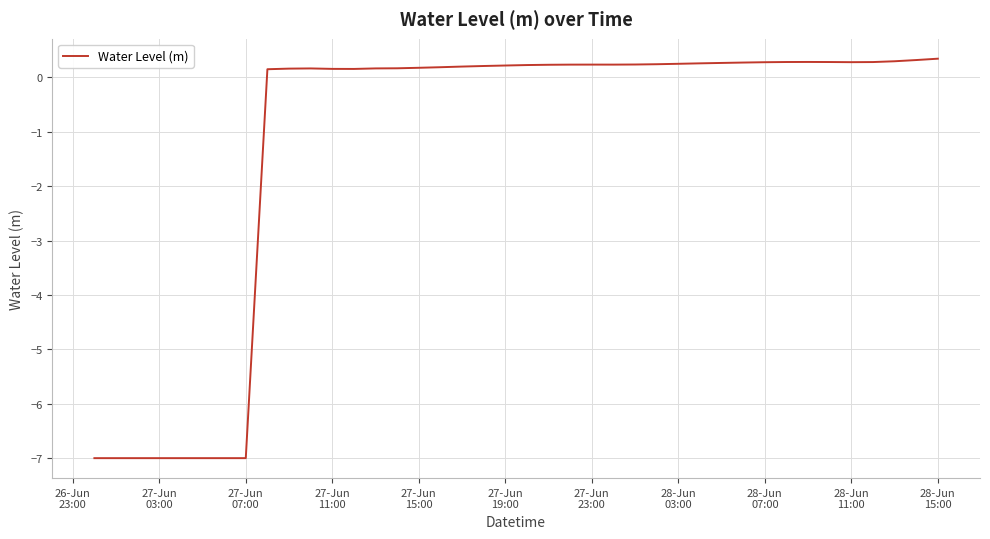

How many categories are shown in the chart?

40